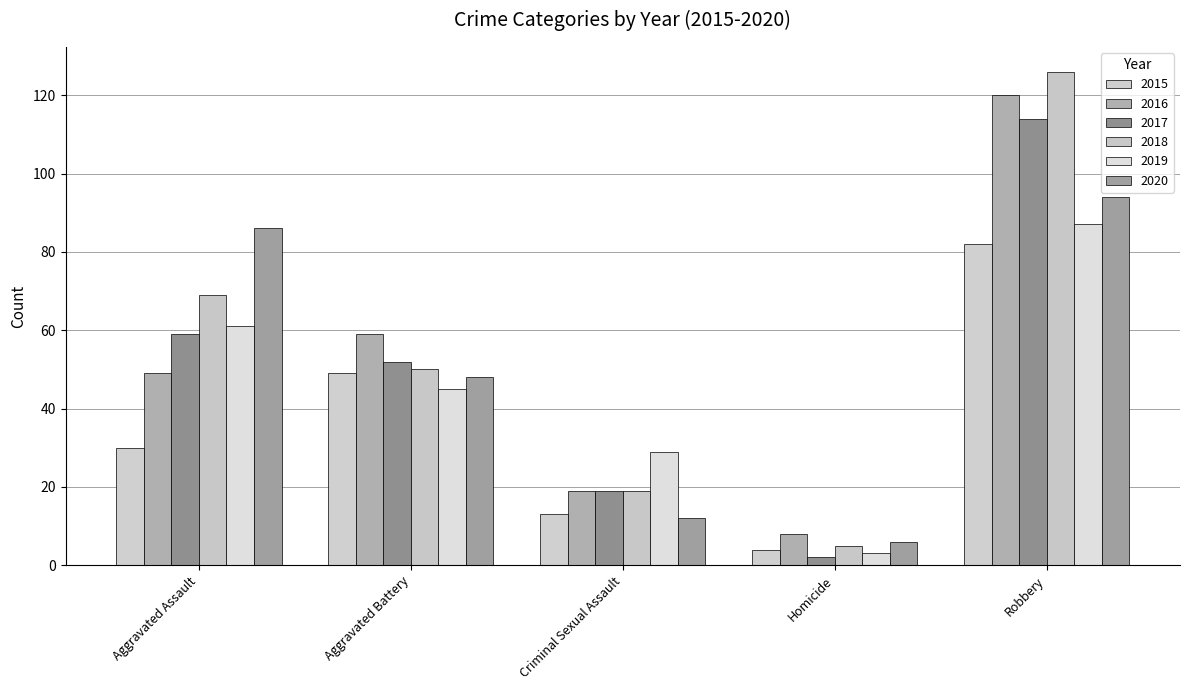

Which label corresponds to the smallest value in the chart?

Homicide